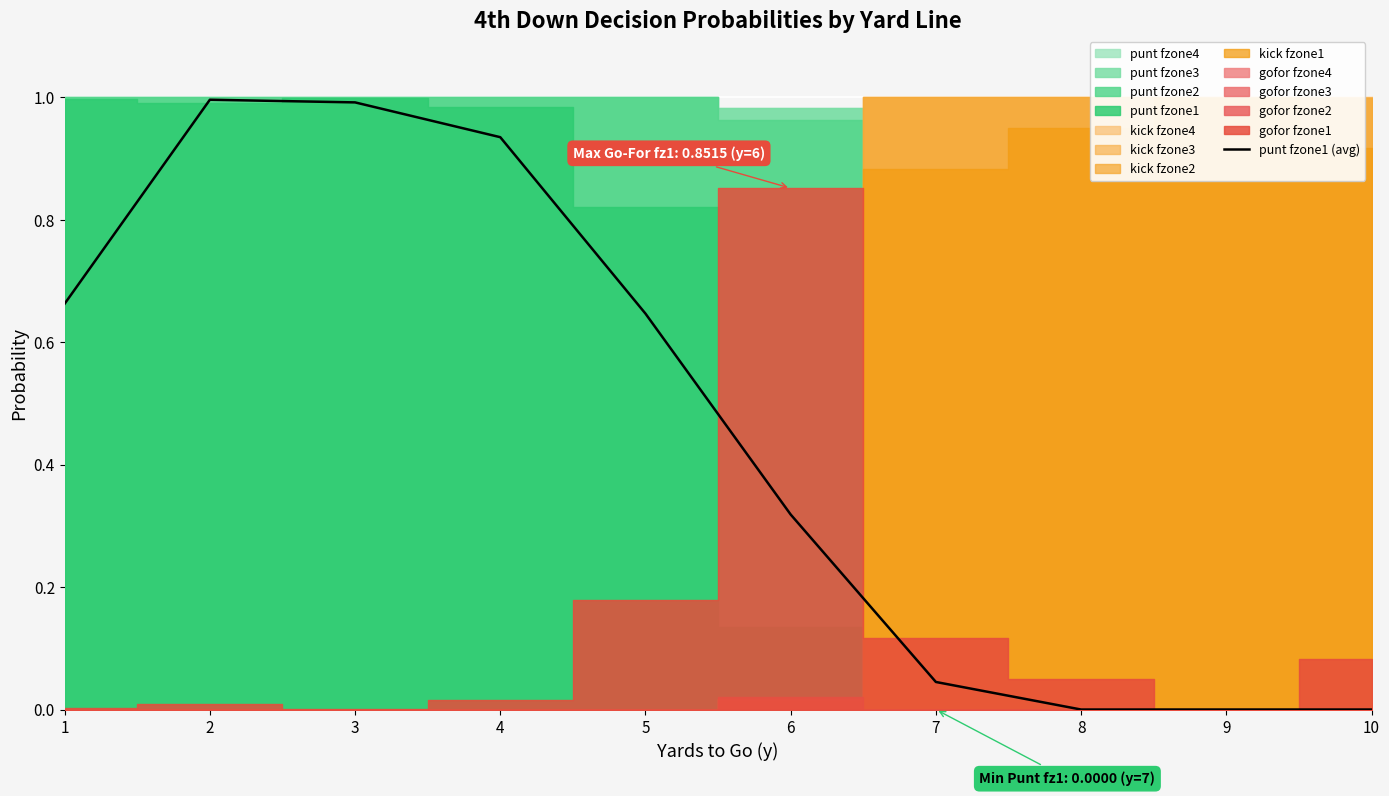

What is the maximum value shown in the chart?

1.0